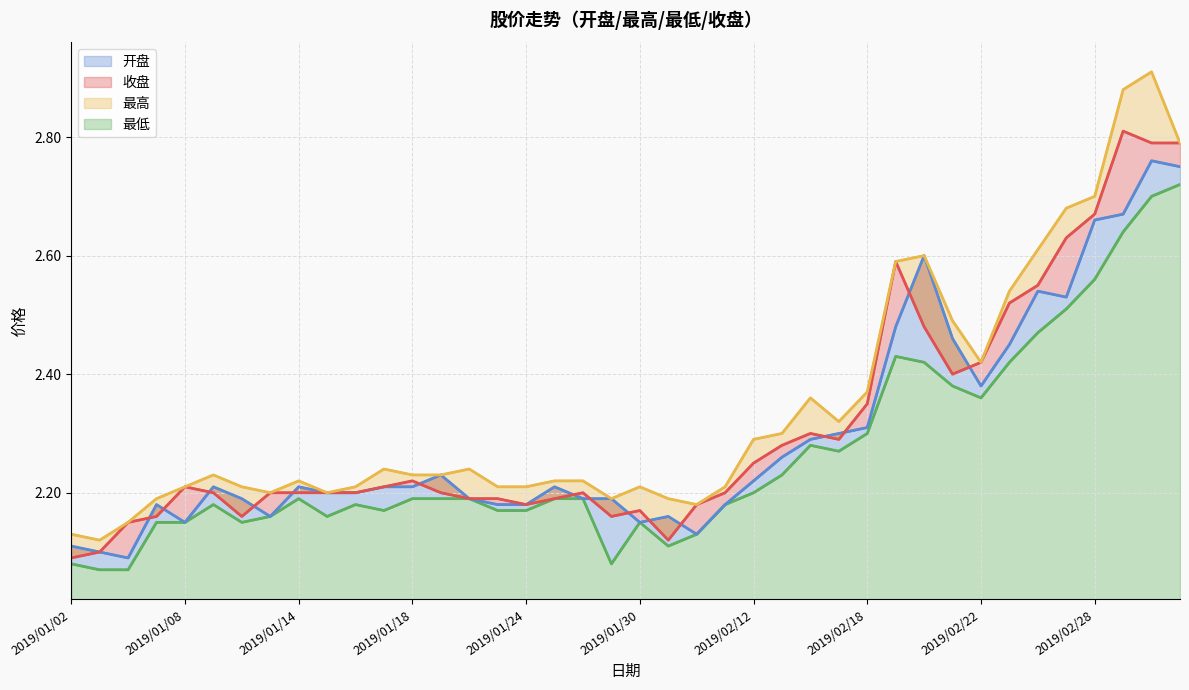

What is the approximate value of 收盘 at 2019/01/31?

2.1